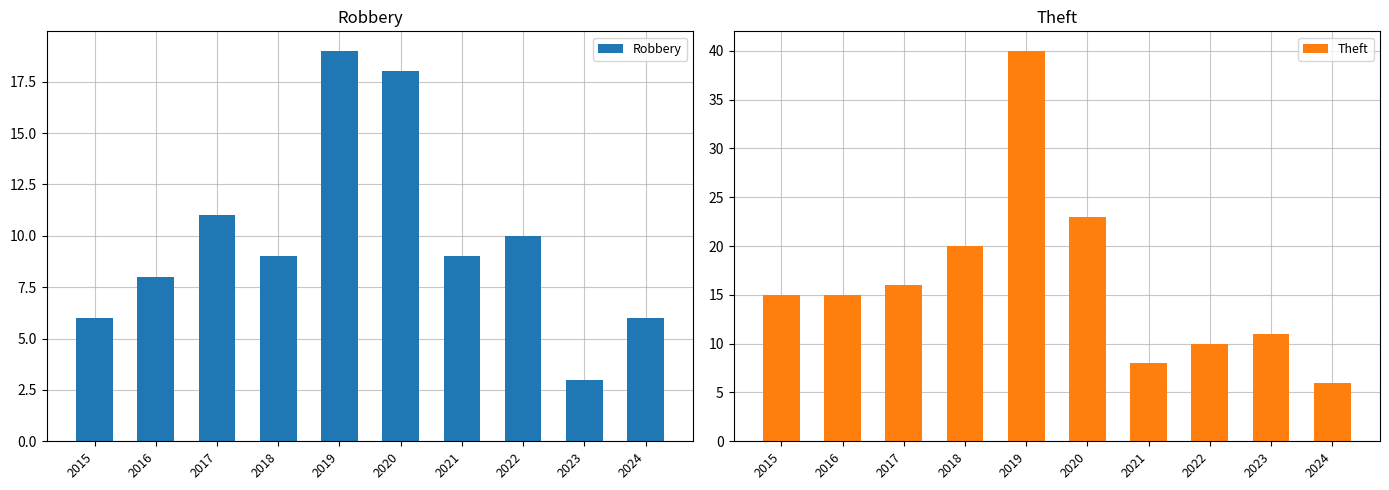

What is the total value across all series at 2015?

21